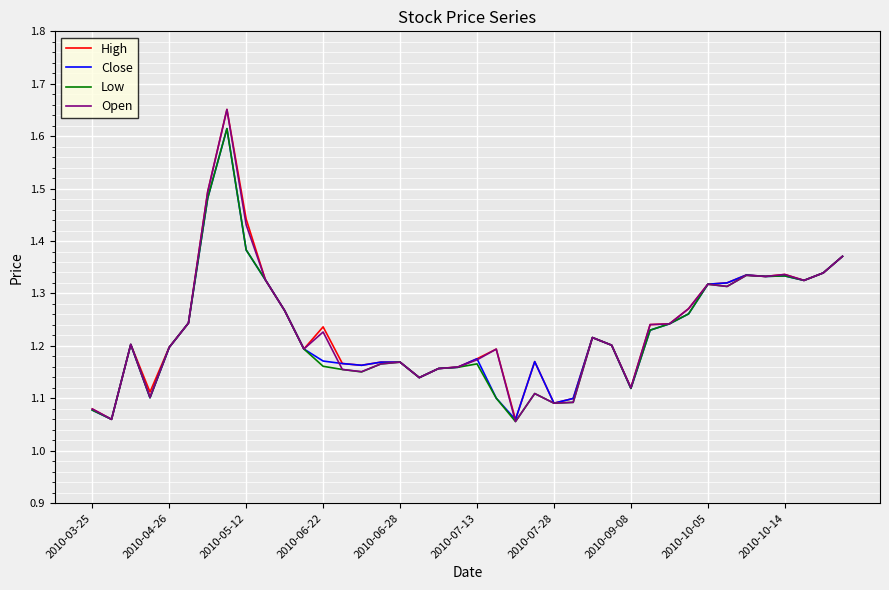

What are all the series names shown in the legend?

High, Close, Low, Open